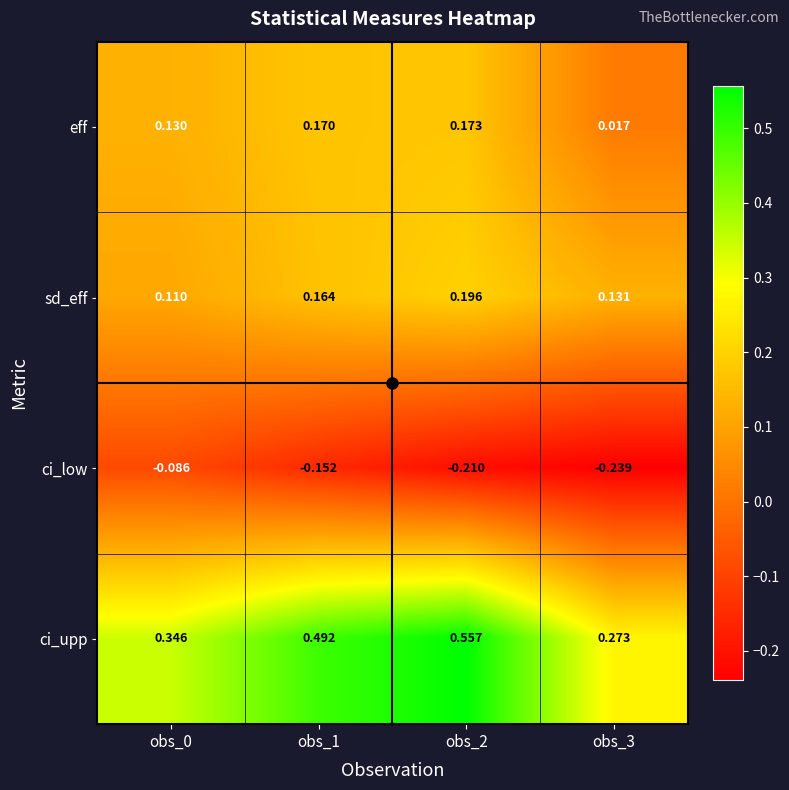

List the series in order of their peak value, lowest first.

ci_low, eff, sd_eff, ci_upp